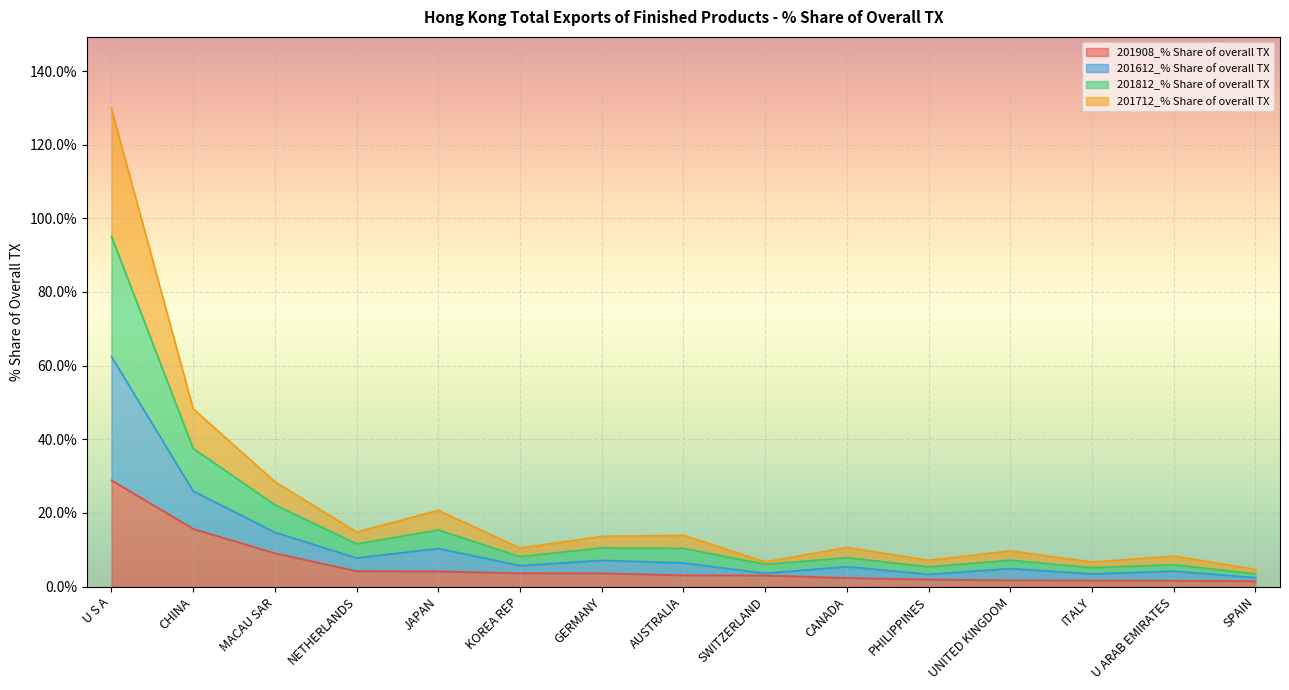

List the series in order of their overall mean, highest first.

201612_% Share of overall TX, 201812_% Share of overall TX, 201712_% Share of overall TX, 201908_% Share of overall TX